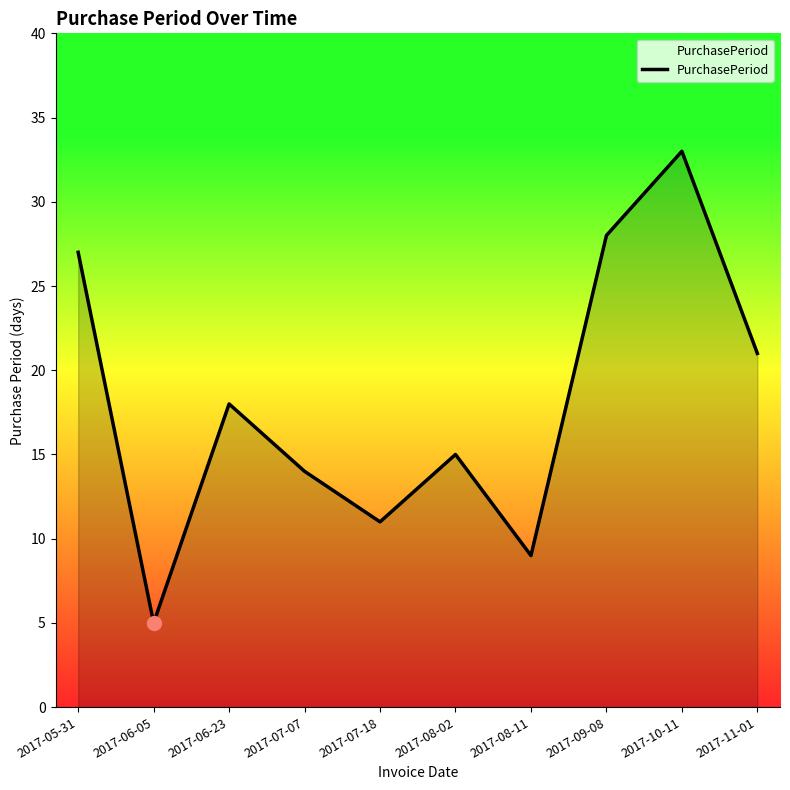

Approximately how many times larger is the value at 2017-08-11 compared to 2017-06-05?

1.8